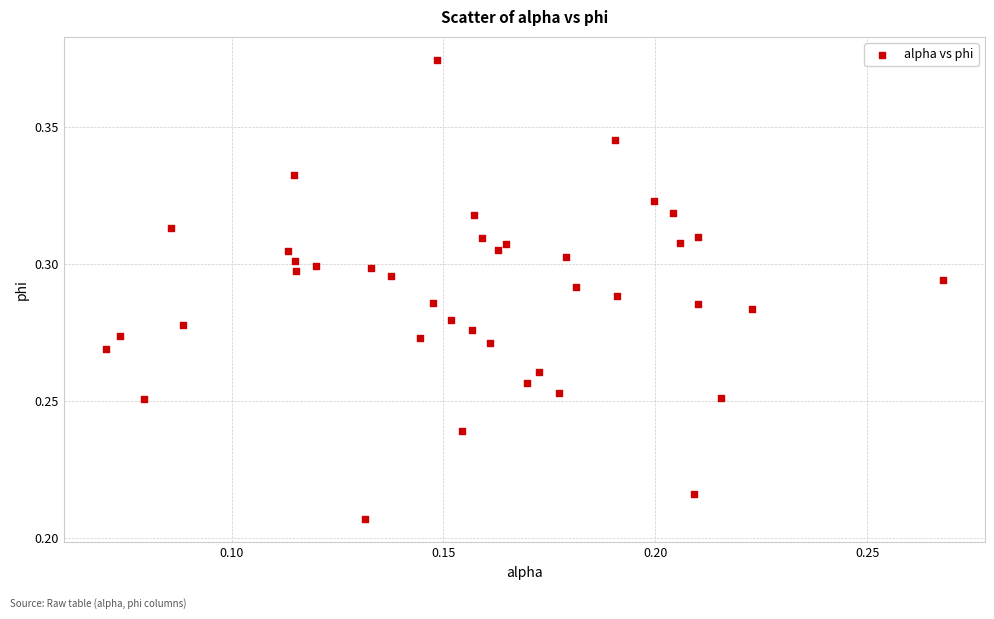

How many points are shown in the scatter plot?

40